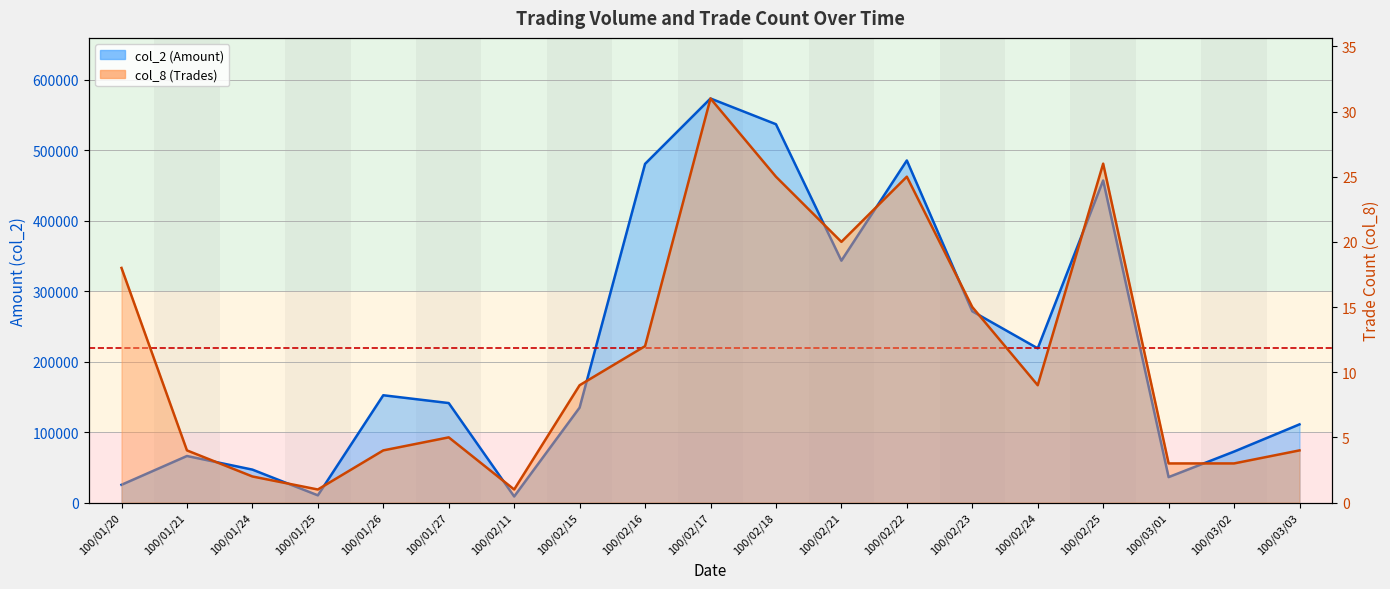

Which series has the widest spread of values?

col_2 (Amount)